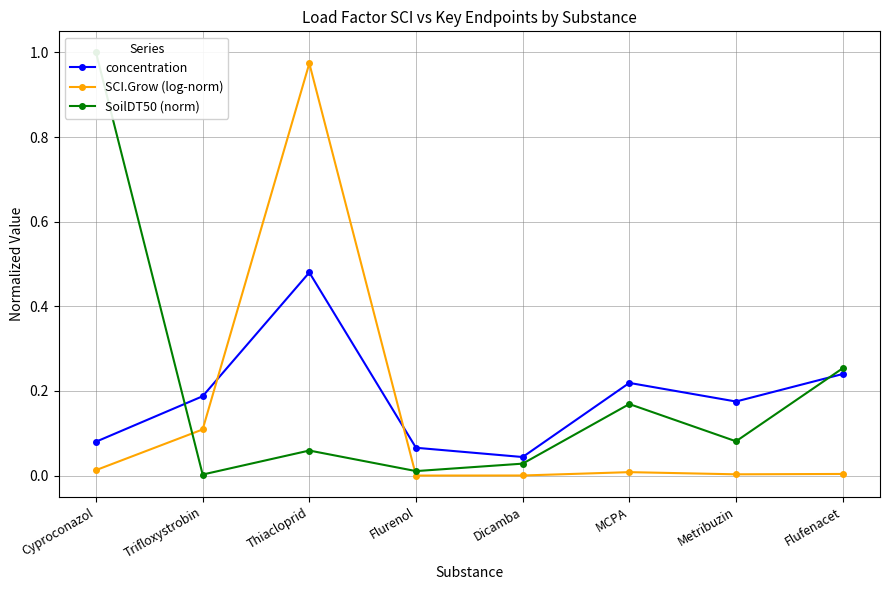

Reading left to right, extract all data points from this chart.

concentration: 0.1	0.2	0.5	0.1	0.0	0.2	0.2	0.2
SCI.Grow (log-norm): 0.0	0.1	1.0	0.0	0.0	0.0	0.0	0.0
SoilDT50 (norm): 1.0	0.0	0.1	0.0	0.0	0.2	0.1	0.3